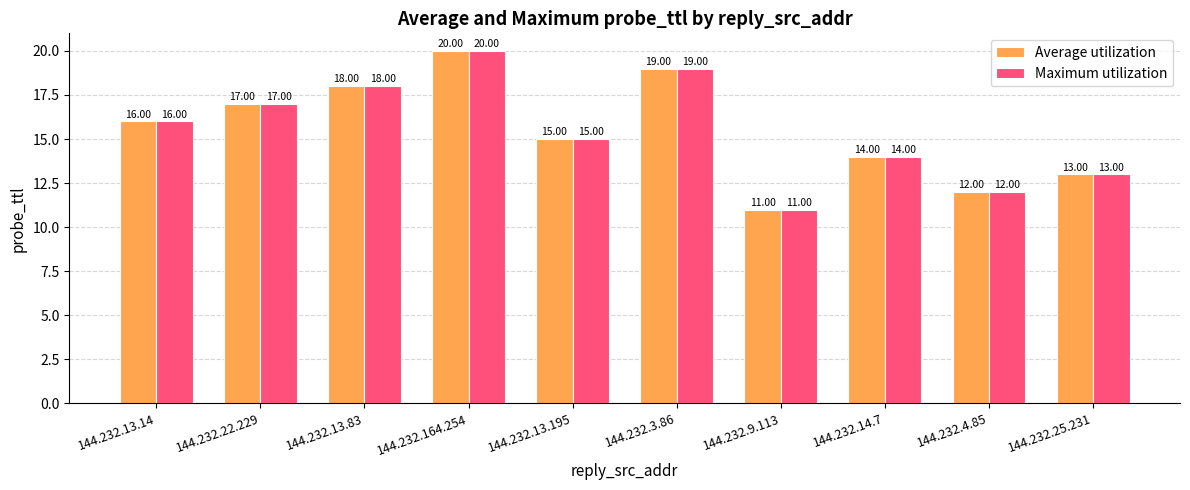

List the labels in order of Average utilization value, largest first.

144.232.164.254, 144.232.3.86, 144.232.13.83, 144.232.22.229, 144.232.13.14, 144.232.13.195, 144.232.14.7, 144.232.25.231, 144.232.4.85, 144.232.9.113